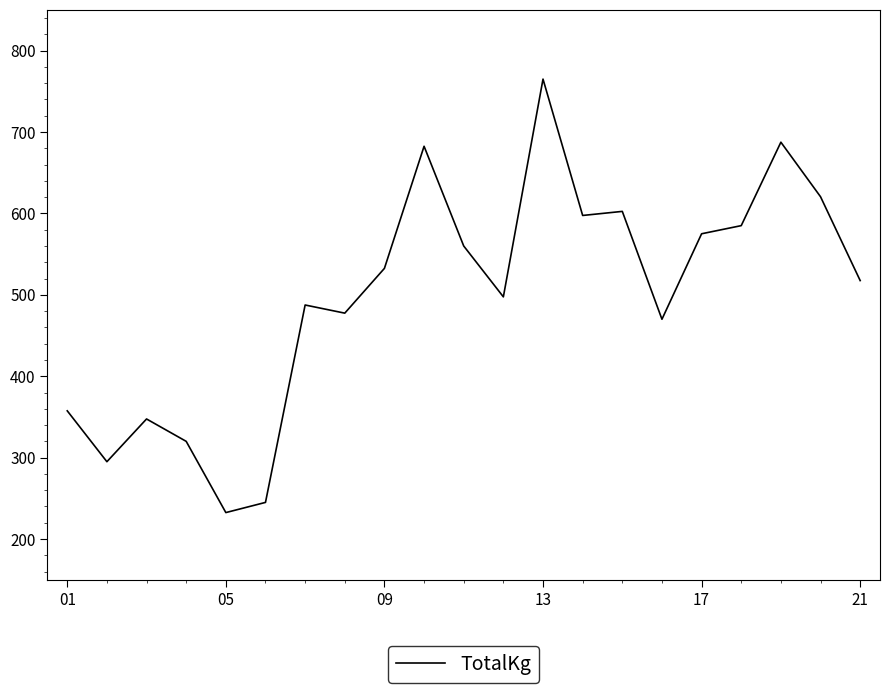

Reading left to right, list all the values displayed in this chart.

357.5	295.0	347.5	320.0	232.5	245.0	487.5	477.5	532.5	682.5	560.0	497.5	765.0	597.5	602.5	470.0	575.0	585.0	687.5	620.5	517.5